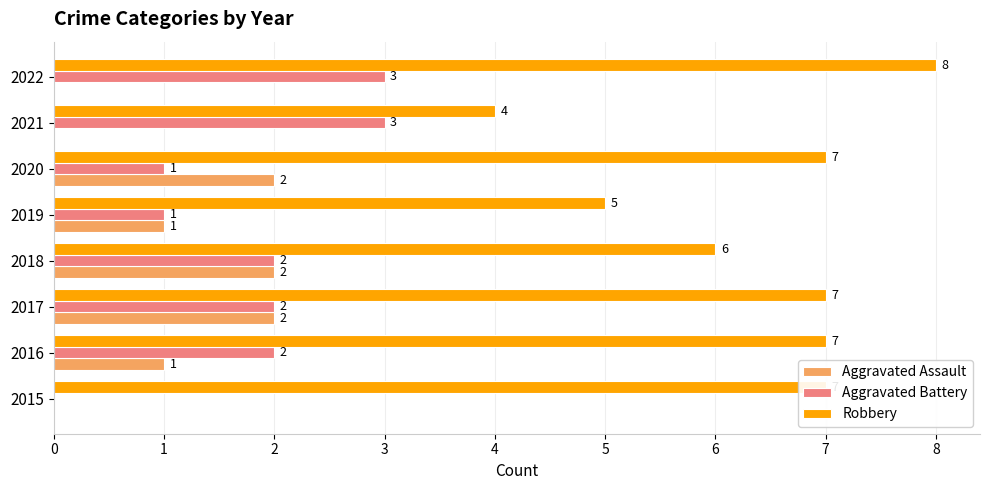

What is the sum of all Aggravated Battery values?

14